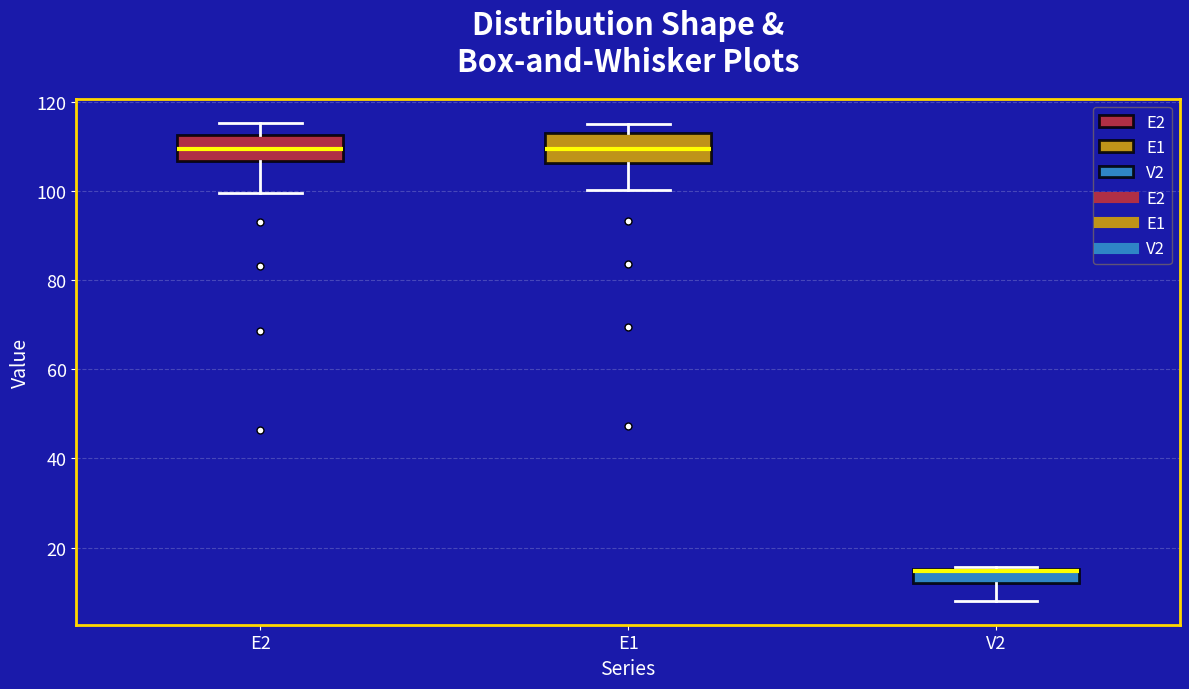

Reading left to right, read every box against the y-axis: the position of its median line, the range the box covers, and the ends of its whiskers. The values are not printed on the chart, so give them approximately, as read against the axis.

E2: median 110, box 106 to 112, whiskers 100 to 116
E1: median 110, box 106 to 114, whiskers 100 to 116
V2: median 14, box 12 to 16, whiskers 8 to 16